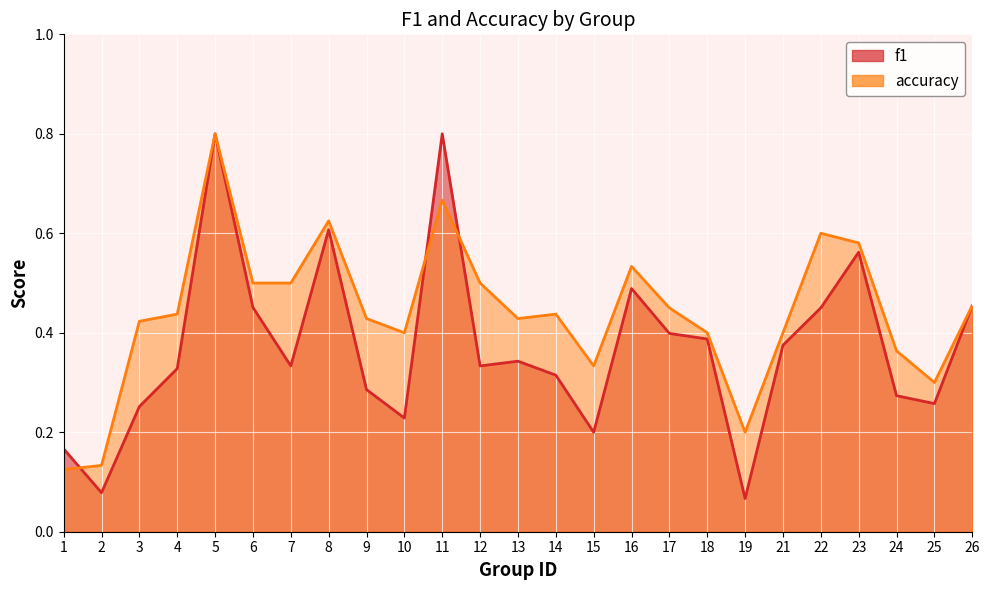

List the labels in order of f1 value, smallest first.

19, 2, 1, 15, 10, 3, 25, 24, 9, 14, 4, 7, 12, 13, 21, 18, 17, 22, 6, 26, 16, 23, 8, 5, 11